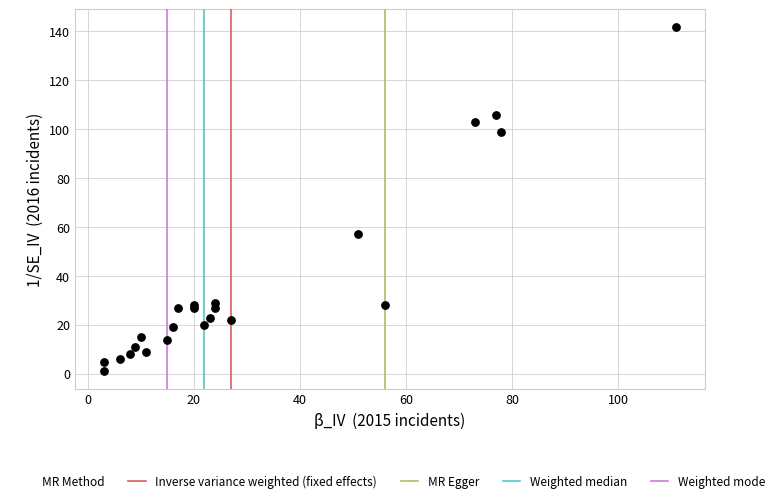

What Y value in the scatter plot is closest to 71?

57